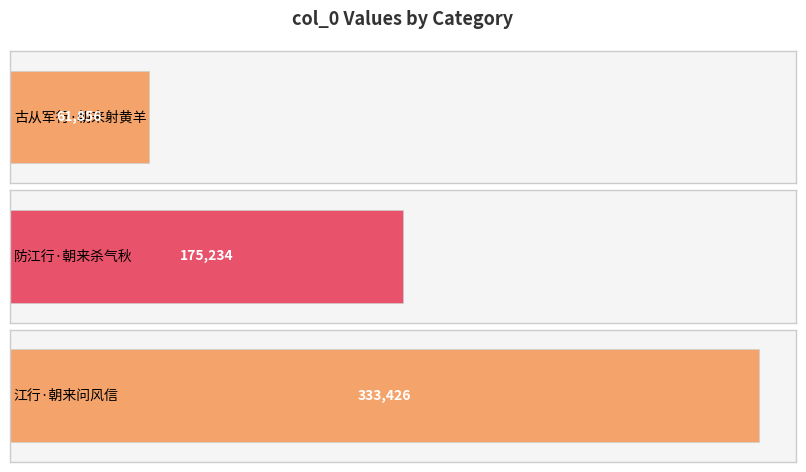

The chart shows a value of 61856 at 古从军行·朝来射黄羊. True or false?

True